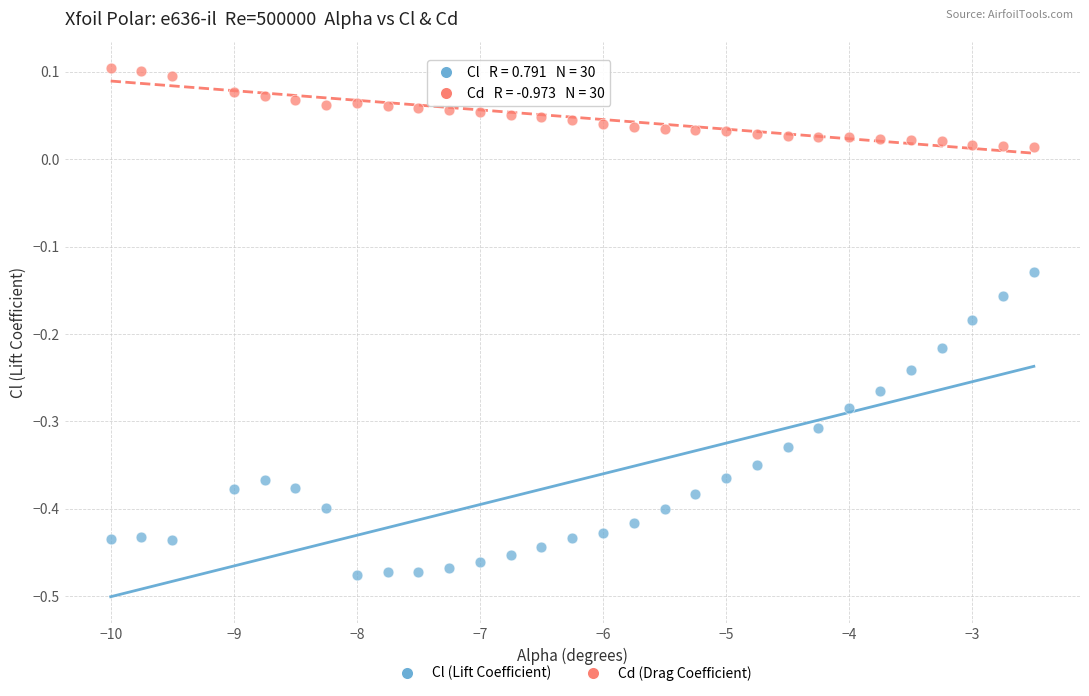

Across all data points, what is the range of Y values (max minus min)?

0.6